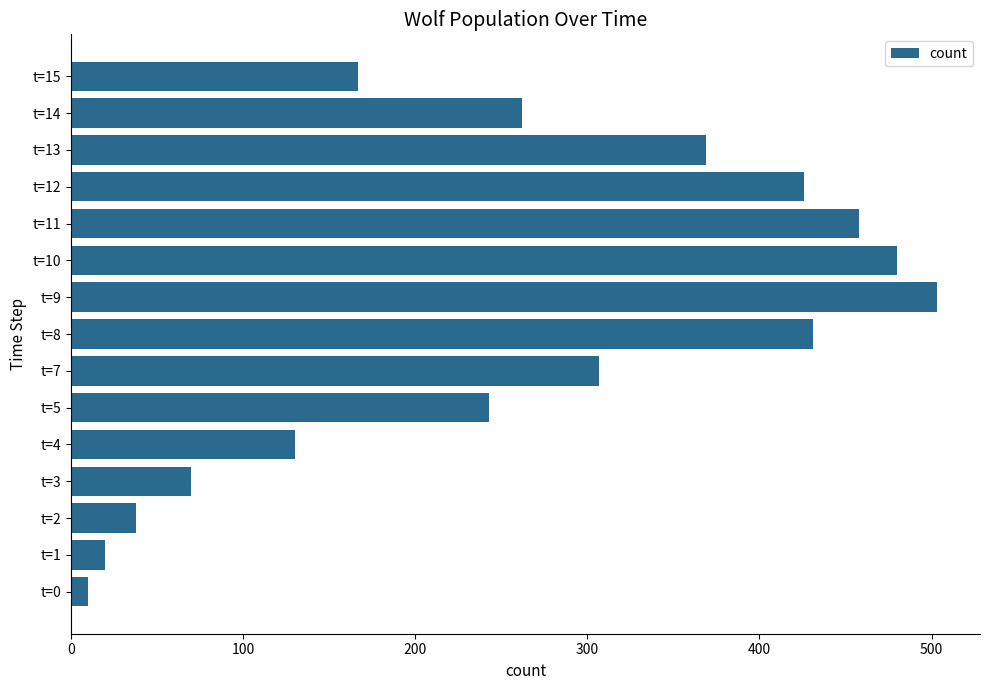

Is it true that the value at t=9 is 503?

True